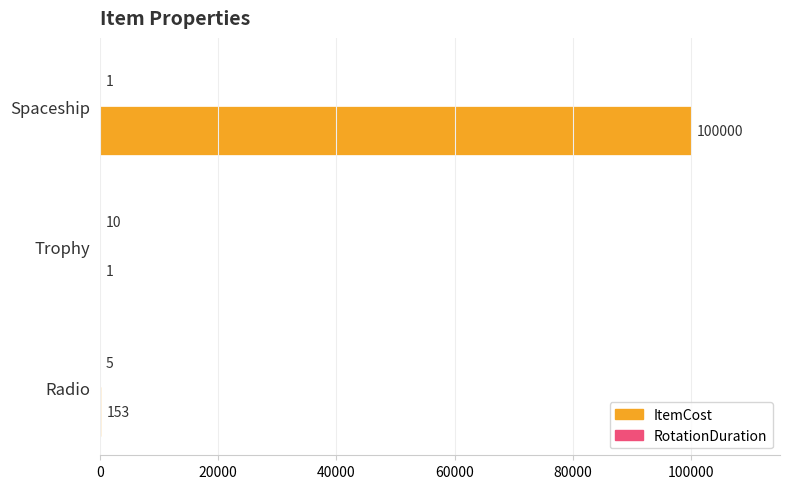

What is the maximum value for ItemCost?

100000